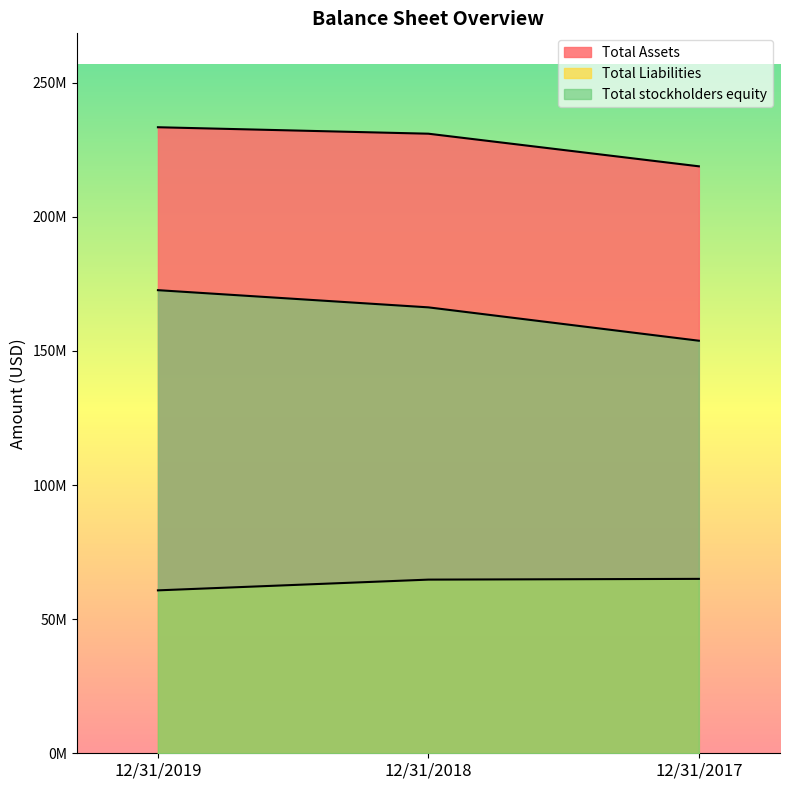

How many Total Assets values are between 218831000 and 233398000?

3